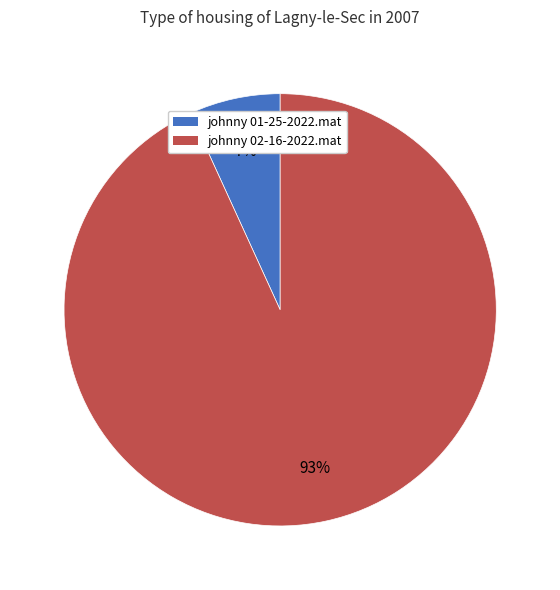

Is there a majority slice in this chart?

Yes